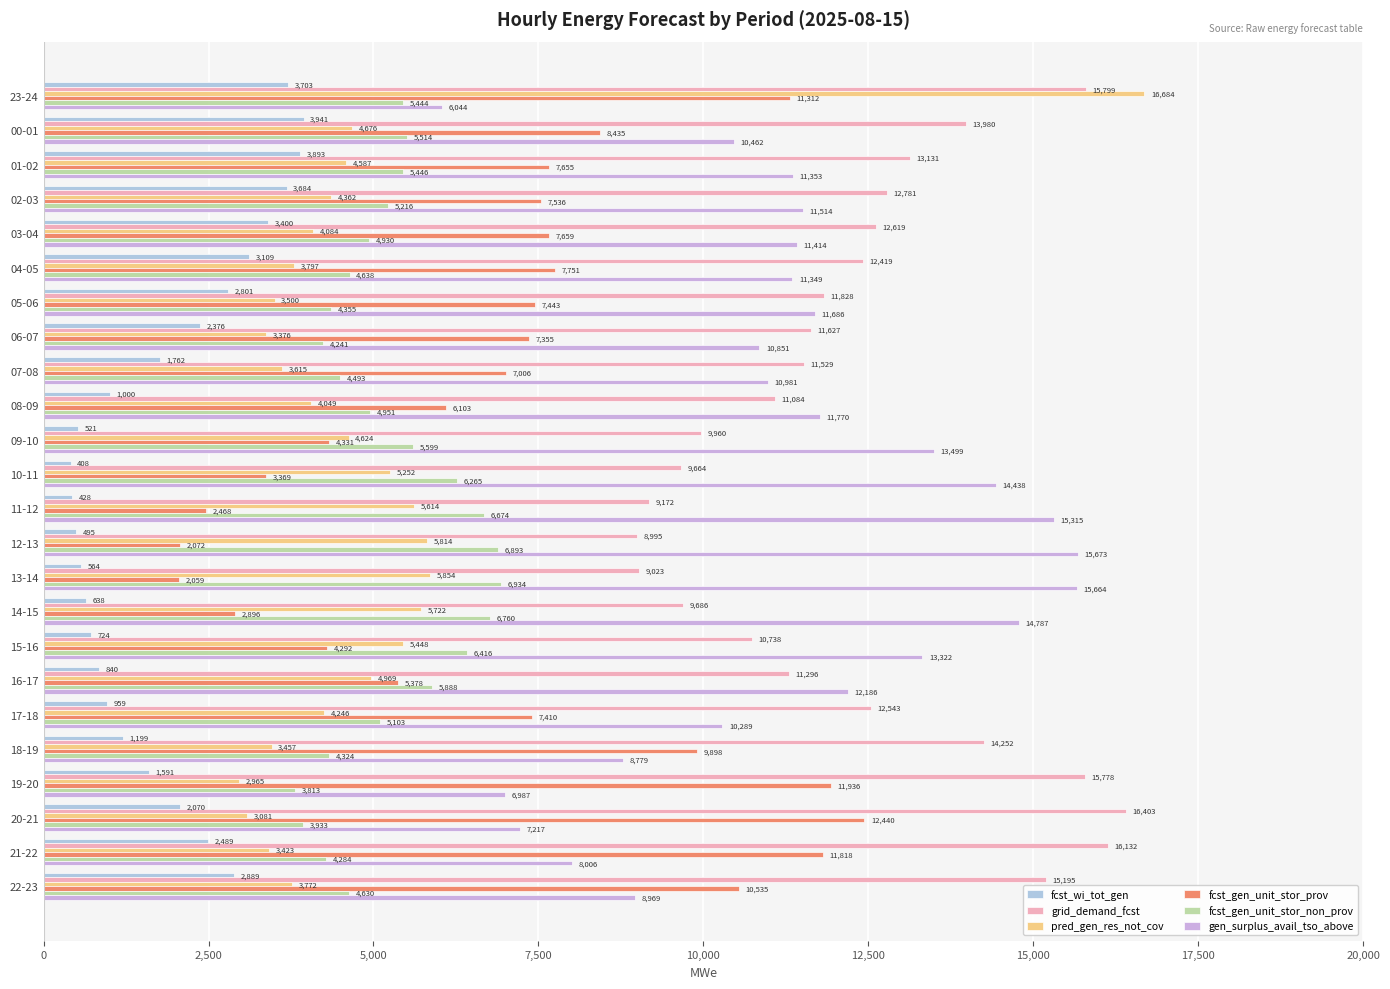

How many values in the fcst_gen_unit_stor_prov series are below 7443?

12